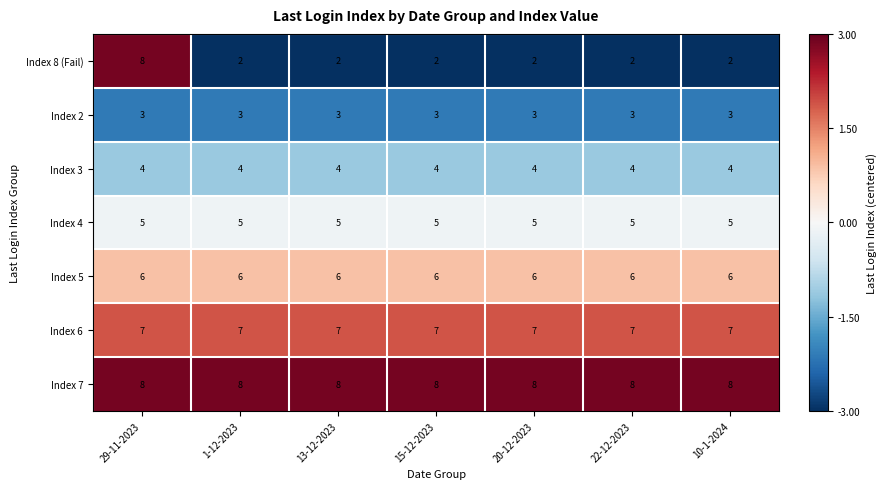

At which category is the sum across all series the highest?

29-11-2023